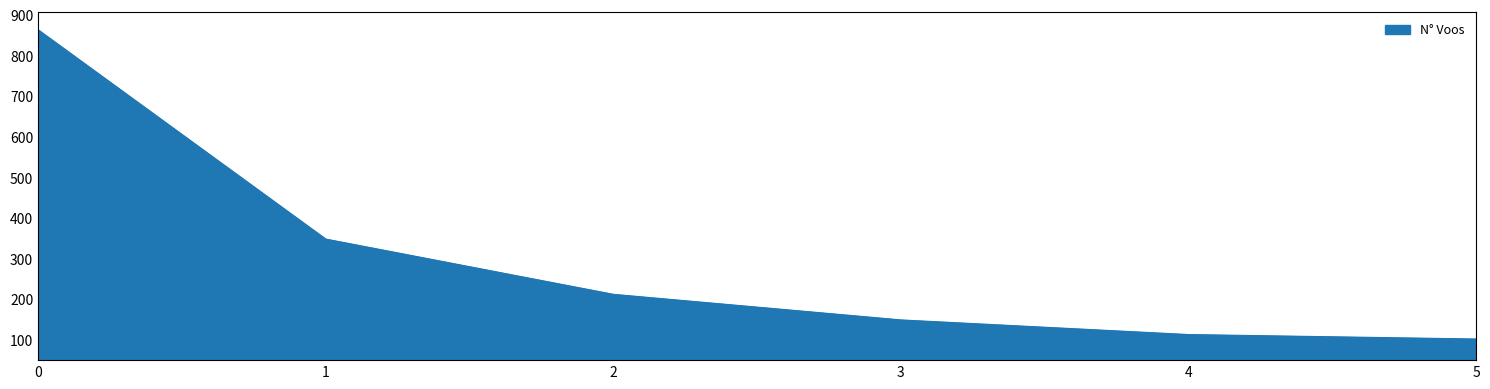

Does the chart display data point markers on the line(s)?

No